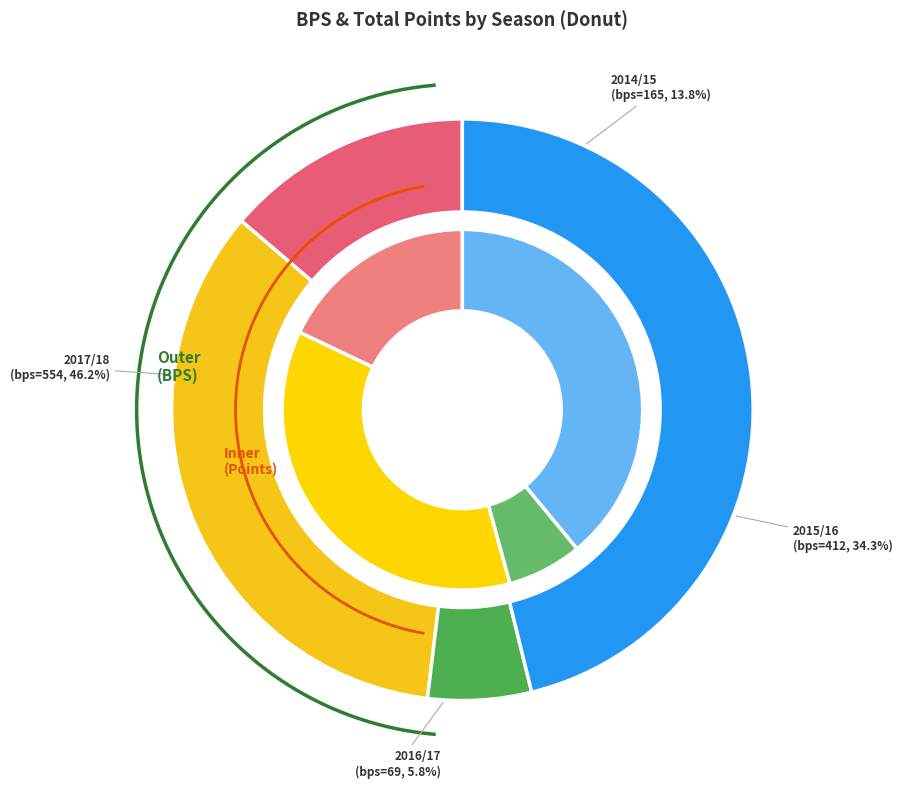

Rank the categories by value from highest to lowest.

2017/18 (assists=0), 2015/16 (assists=1), 2014/15 (assists=0), 2016/17 (assists=1)